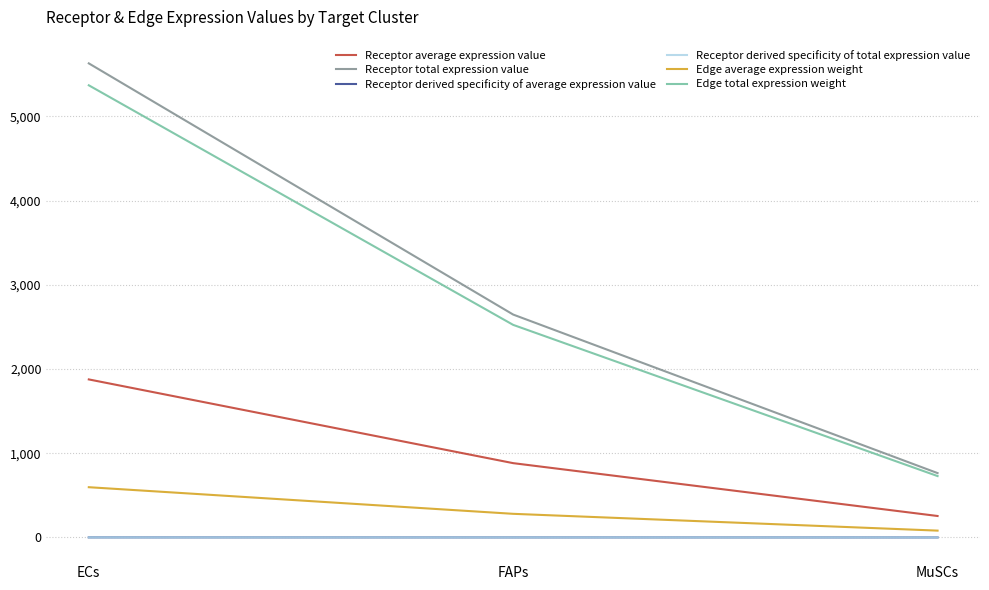

Rank the series by their maximum value, from highest to lowest.

Receptor total expression value, Edge total expression weight, Receptor average expression value, Edge average expression weight, Receptor derived specificity of average expression value, Receptor derived specificity of total expression value